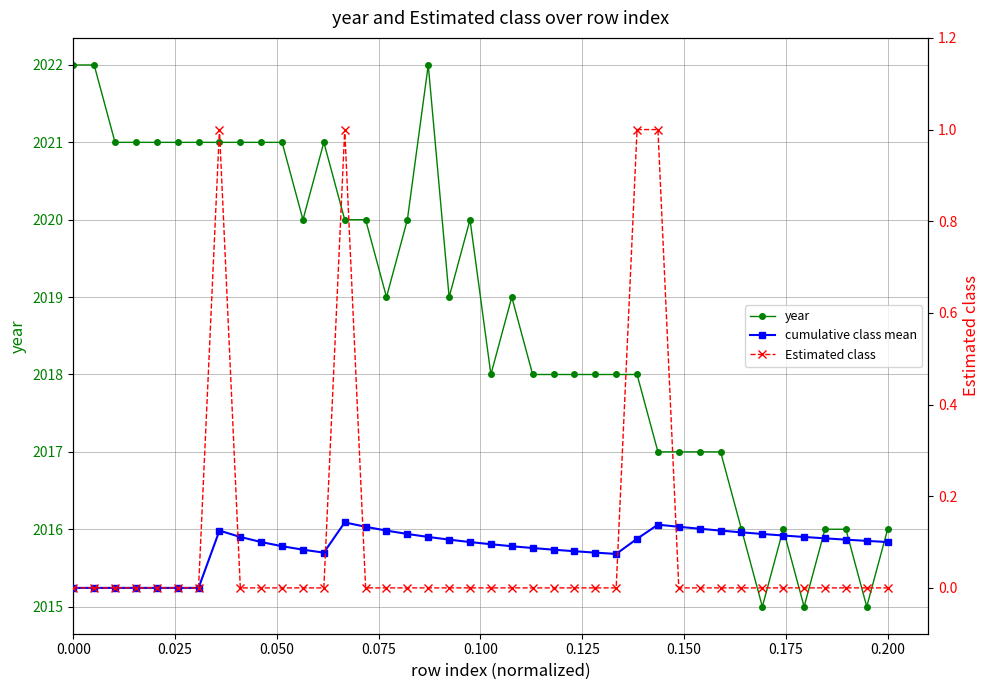

What are all the series names shown in the legend?

year, cumulative class mean, Estimated class